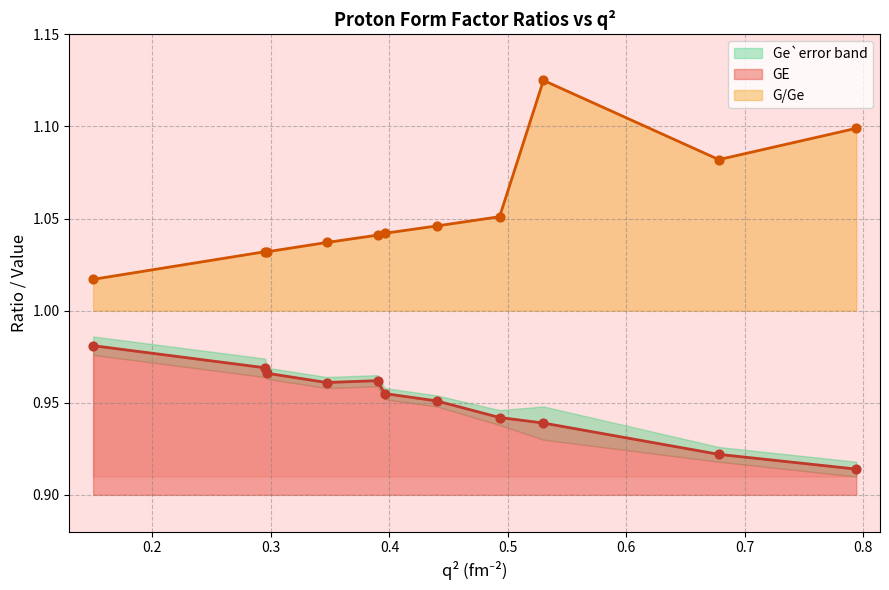

Which series contains the highest Y value?

G/Ge